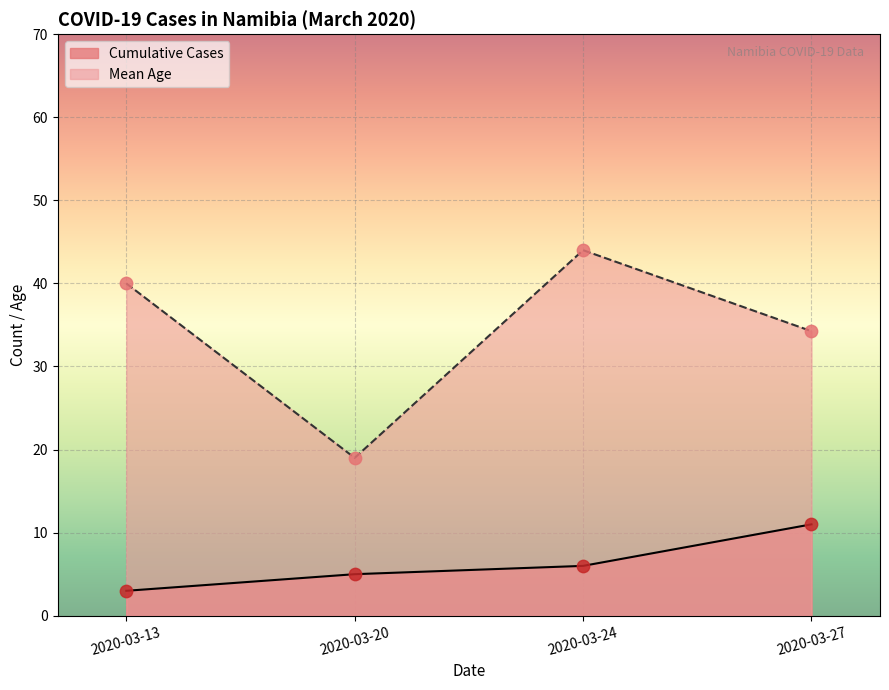

Which series contains the highest Y value?

Age